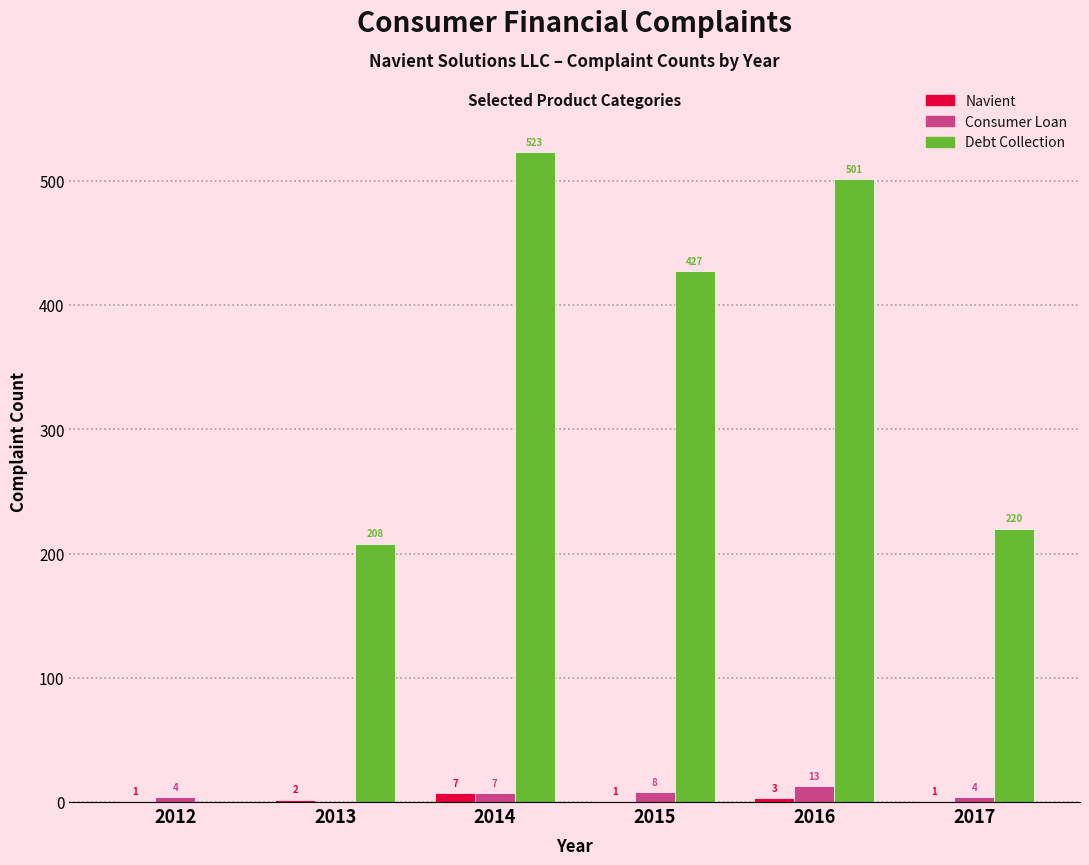

Are the bars grouped side by side (vs. stacked)?

Yes